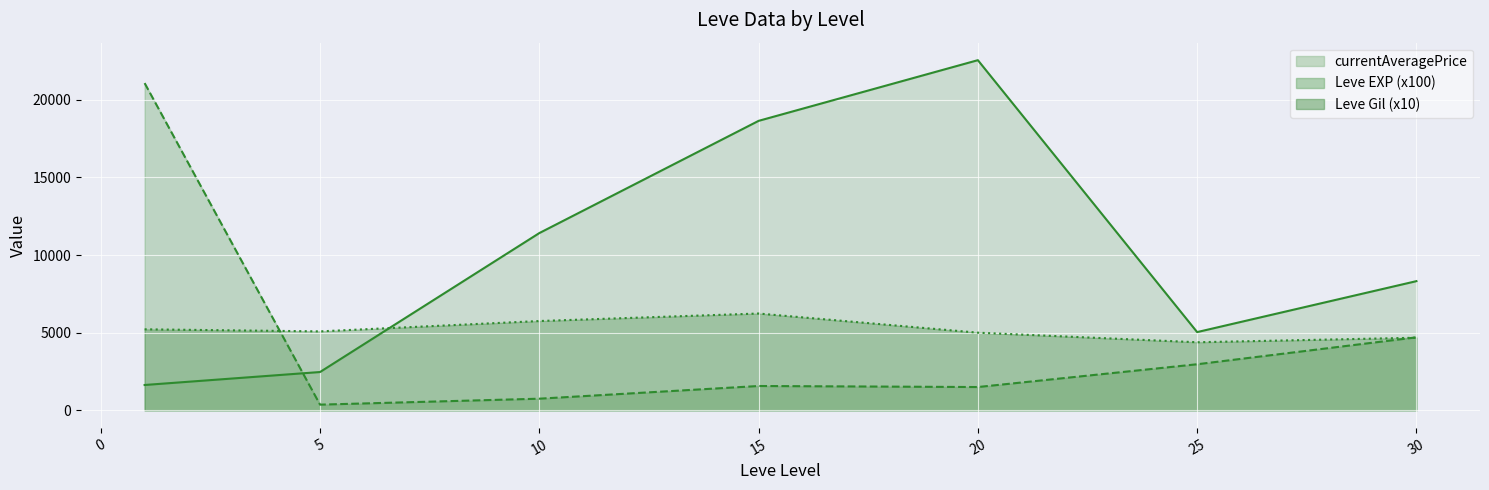

The value of Leve Gil (x10)_line at 15 is 3408.3. True or false?

False